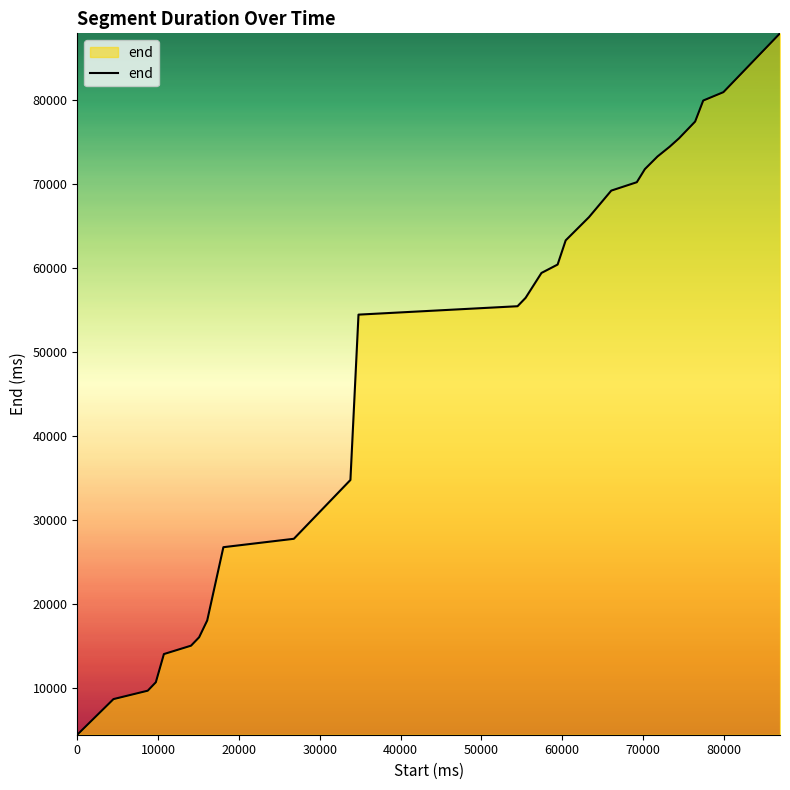

What is the difference between the maximum and minimum values?

83480